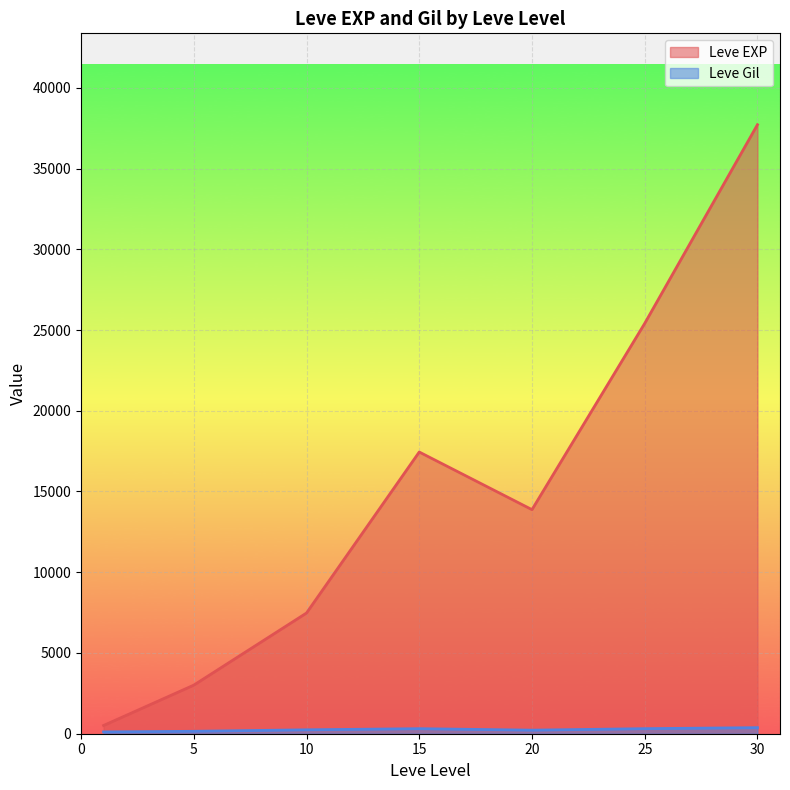

Which series changed the most between 5 and 20?

Leve EXP